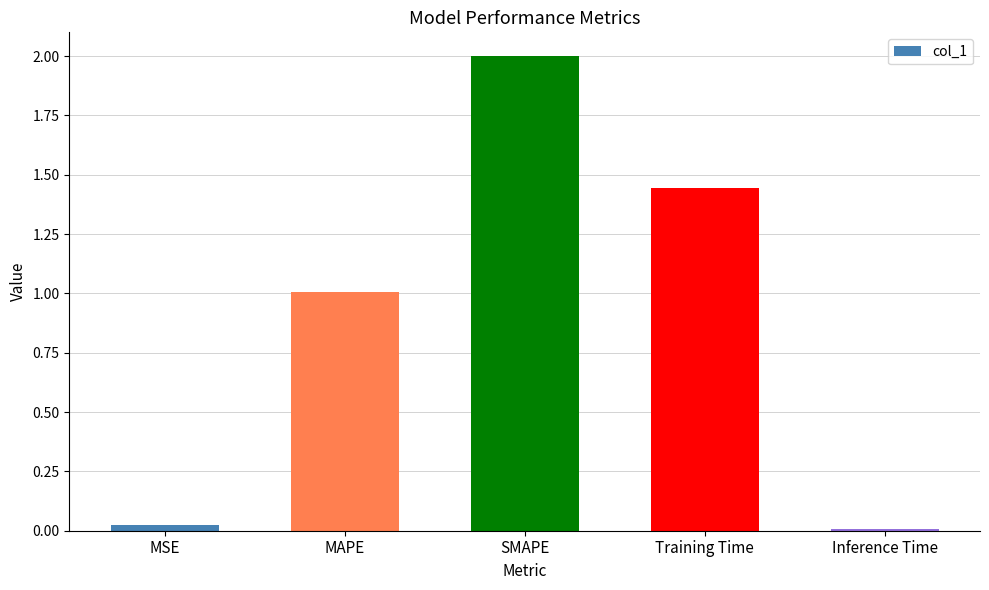

True or false: the data shows 0.5 at Training Time.

False